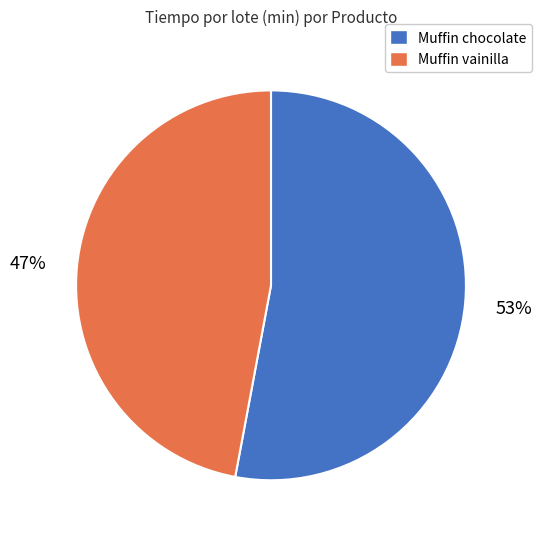

The Muffin chocolate slice represents 53% of the pie. True or false?

True